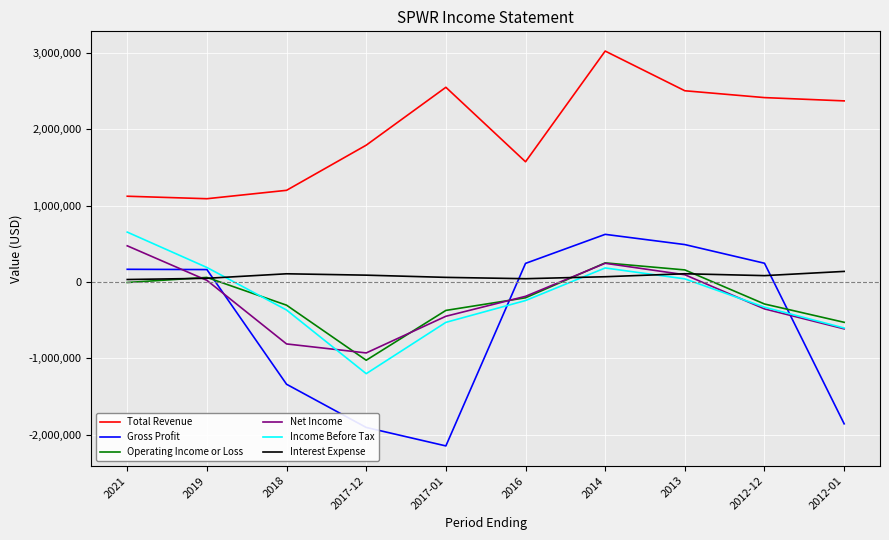

What is the difference between the maximum and minimum values in the Total Revenue series?

1935100